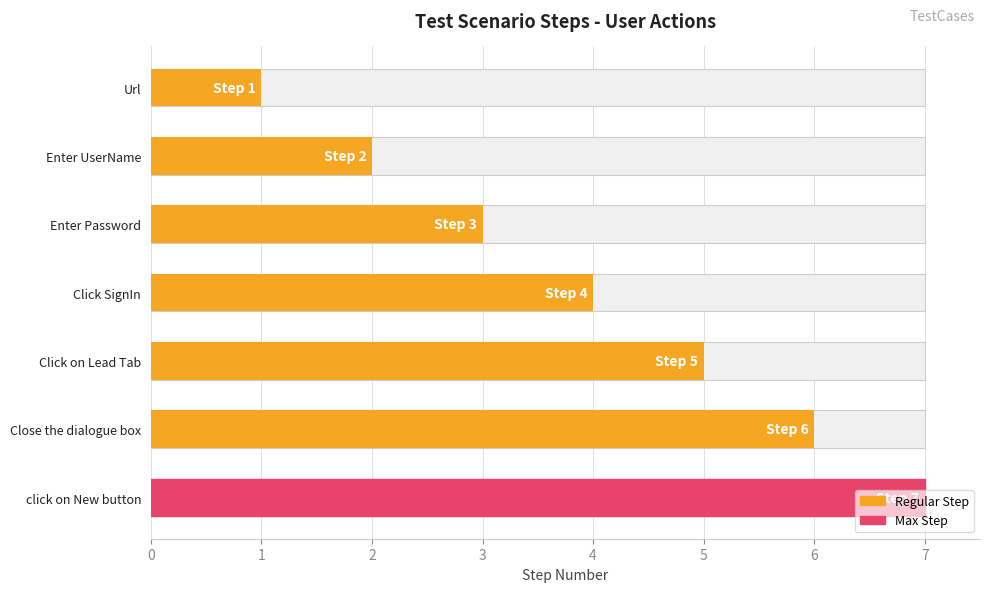

What is the maximum value shown in the chart?

7